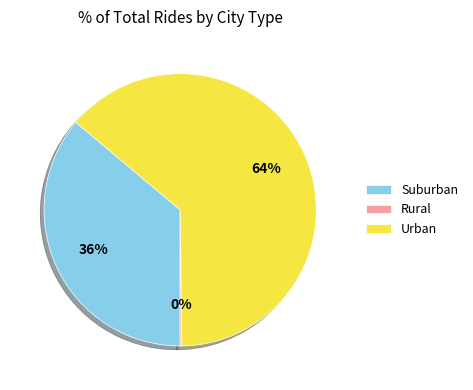

To the nearest percent, what is the difference between the Suburban and Urban slice percentages?

28%